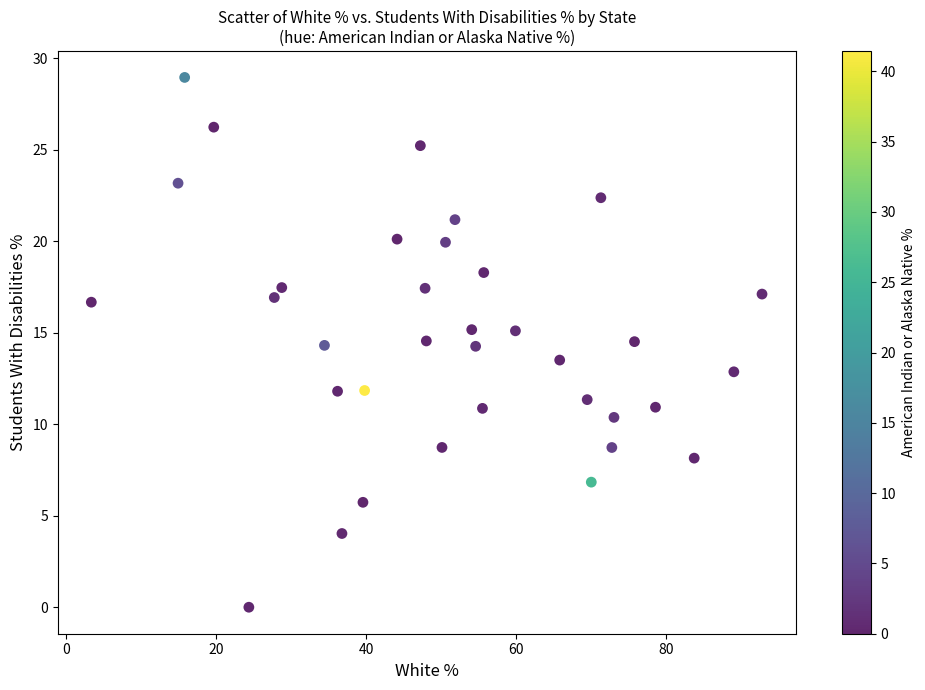

What is the range of X values (max minus min)?

89.5